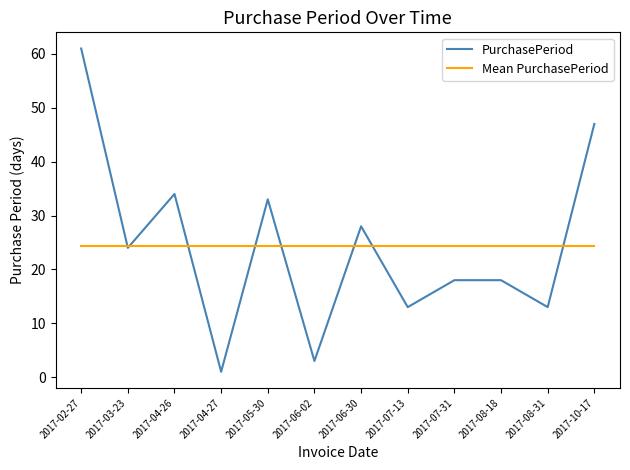

After their last crossing, which series has the higher values: Mean PurchasePeriod or PurchasePeriod?

PurchasePeriod